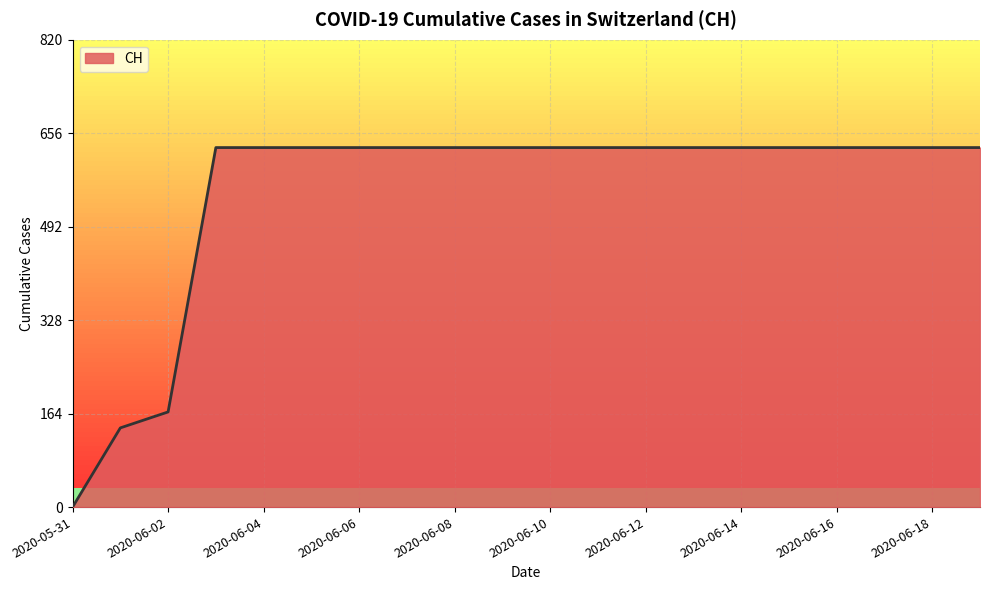

What is the maximum value shown in the chart?

631